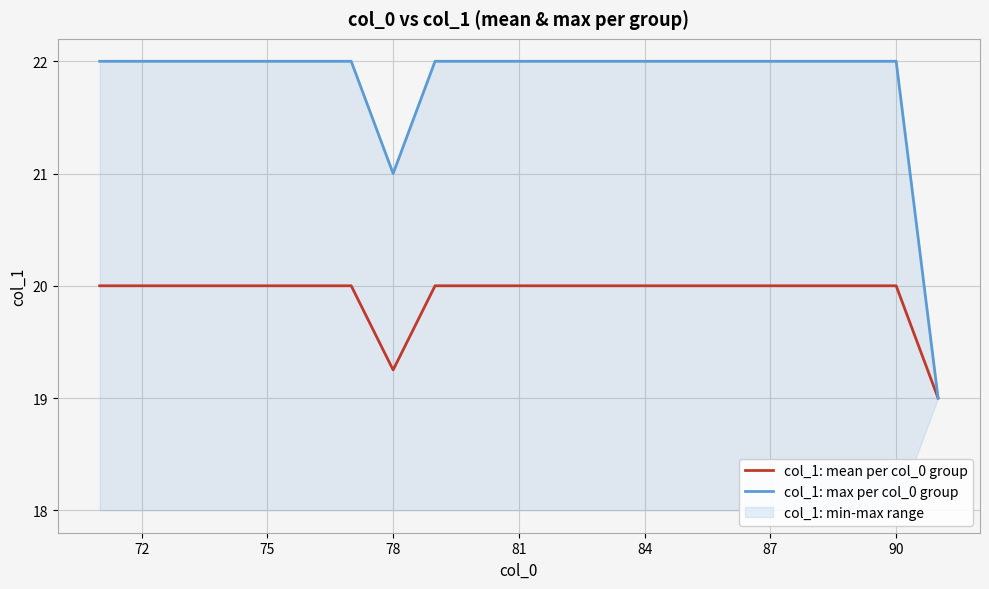

What is the maximum value shown in the chart?

22.0